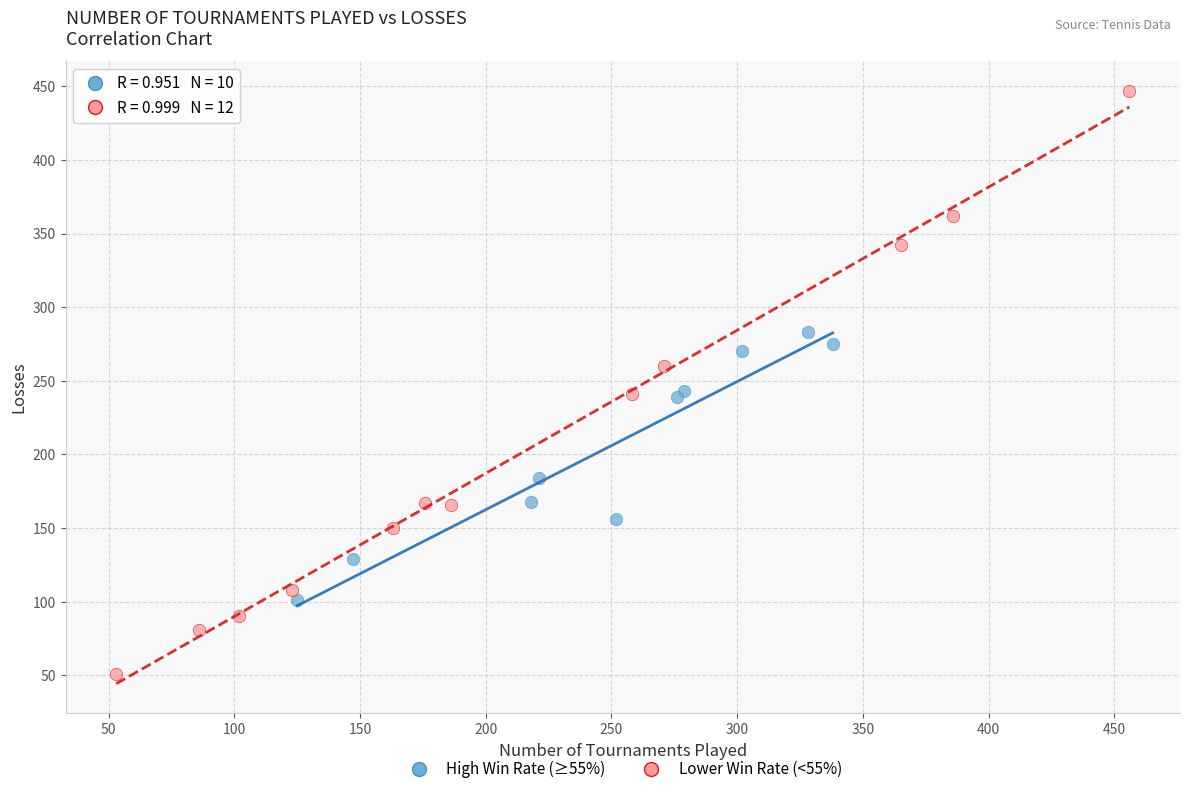

Which series contains the lowest Y value?

Lower Win Rate (<55%)